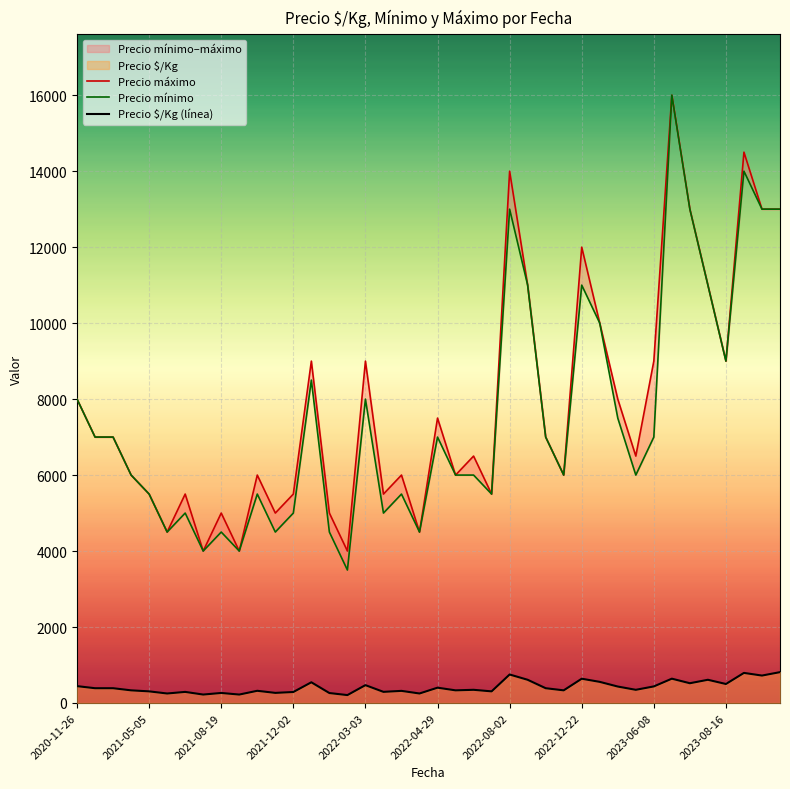

What is the sum of all Precio mínimo values?

302000